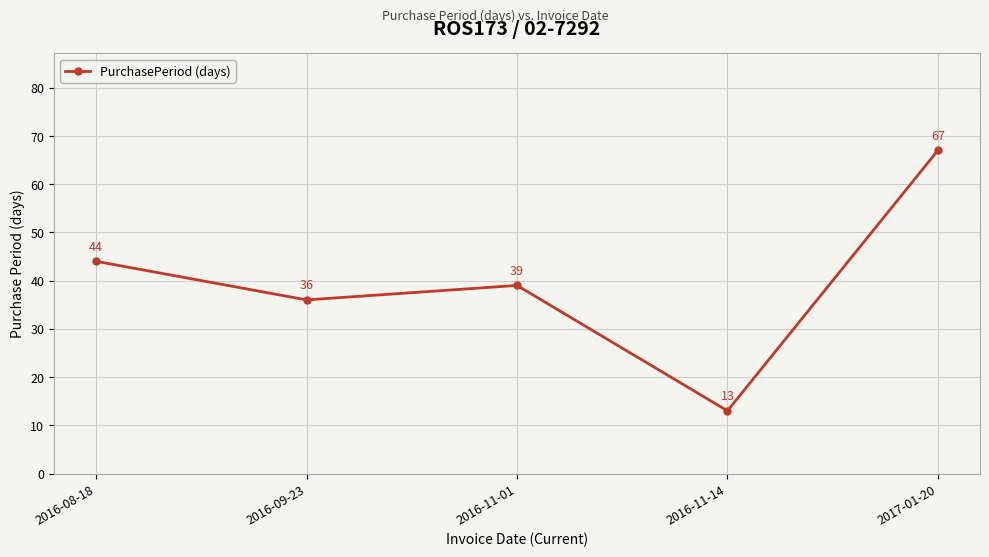

What is the difference between the values at 2016-11-01 and 2016-11-14?

26